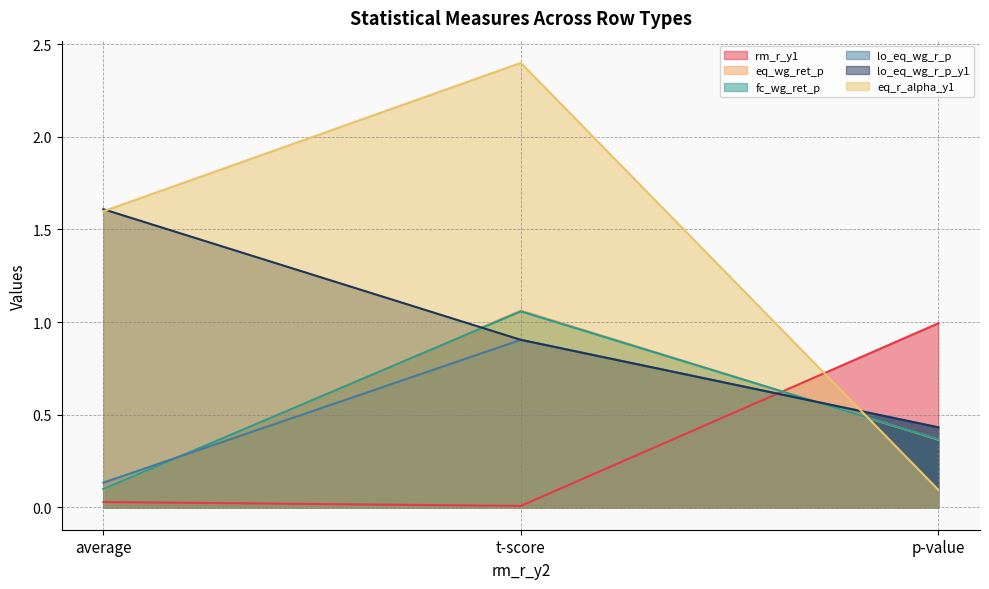

Does the chart have visible grid lines?

Yes